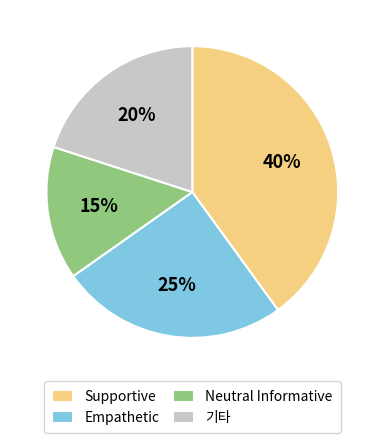

To the nearest percent, what is the difference between the largest and smallest slice percentages?

25%